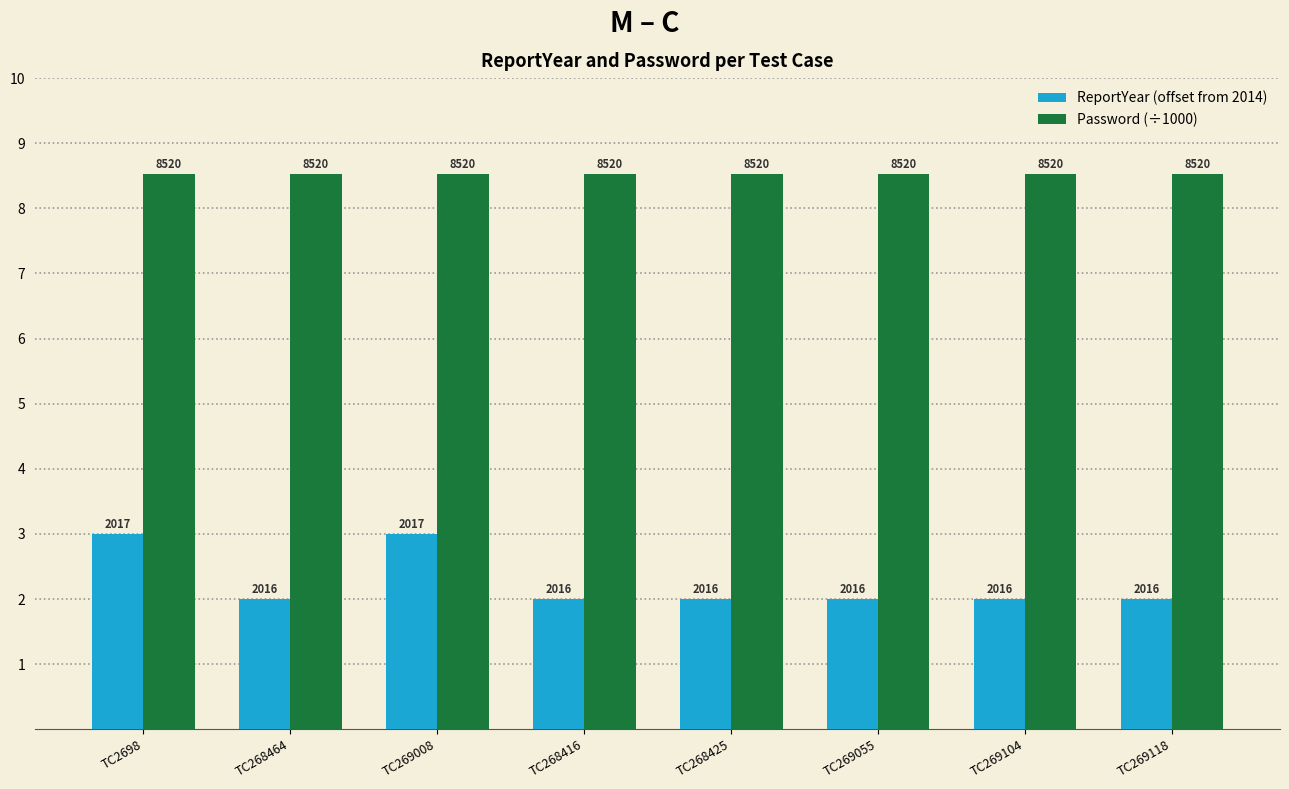

Which series changed the most between TC268425 and TC269118?

ReportYear (offset from 2014)